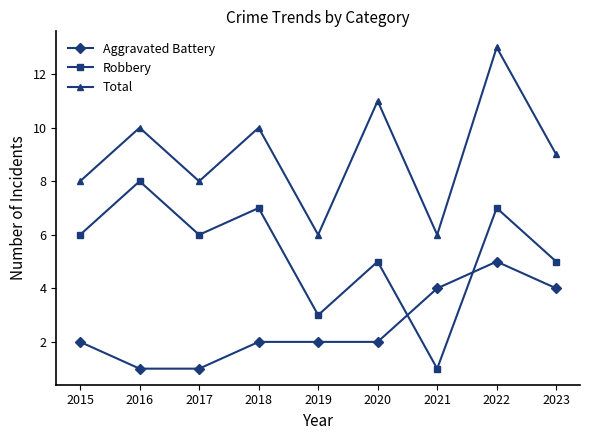

True or false: Aggravated Battery and Total intersect in this chart.

False